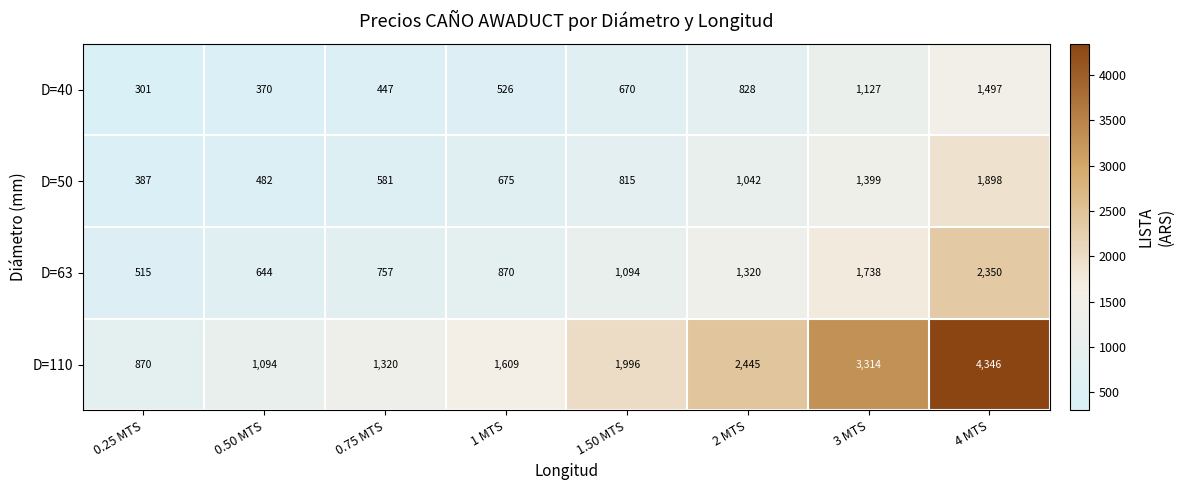

What is the total value across all series at 2 MTS?

5635